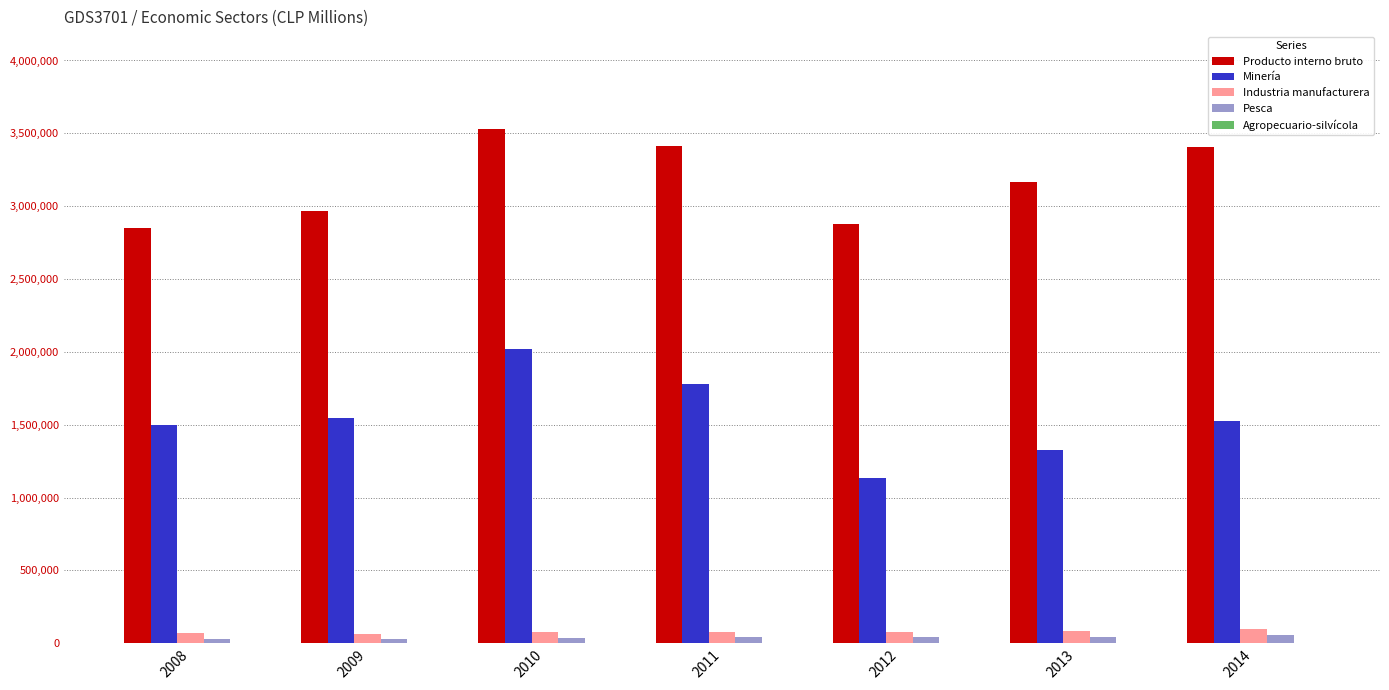

Where does the Pesca series first go above 40627?

2011